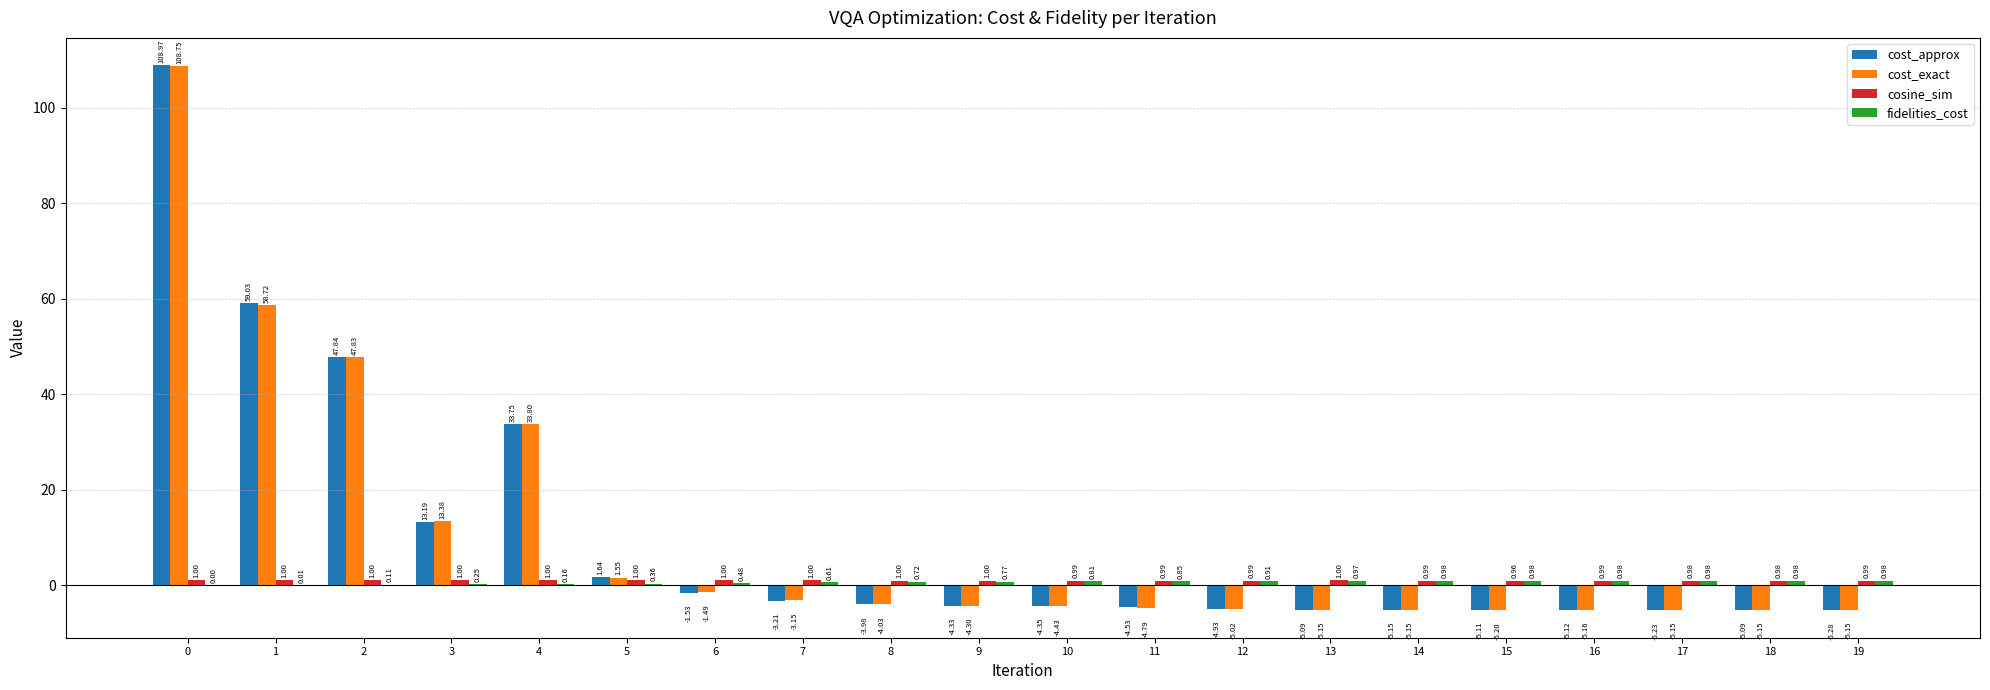

What is the sum of the cost_exact values at 7 and 6?

-4.6